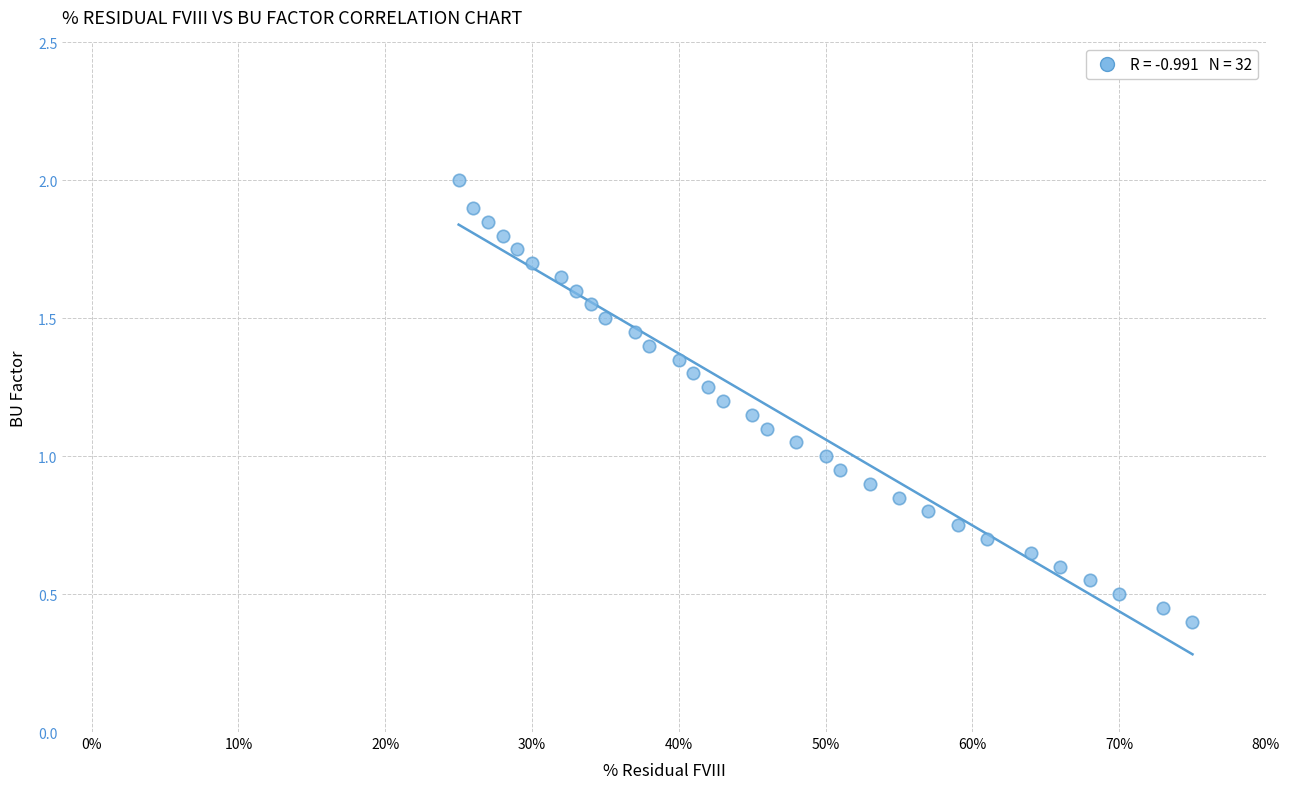

What is the range of X values (max minus min)?

50.0